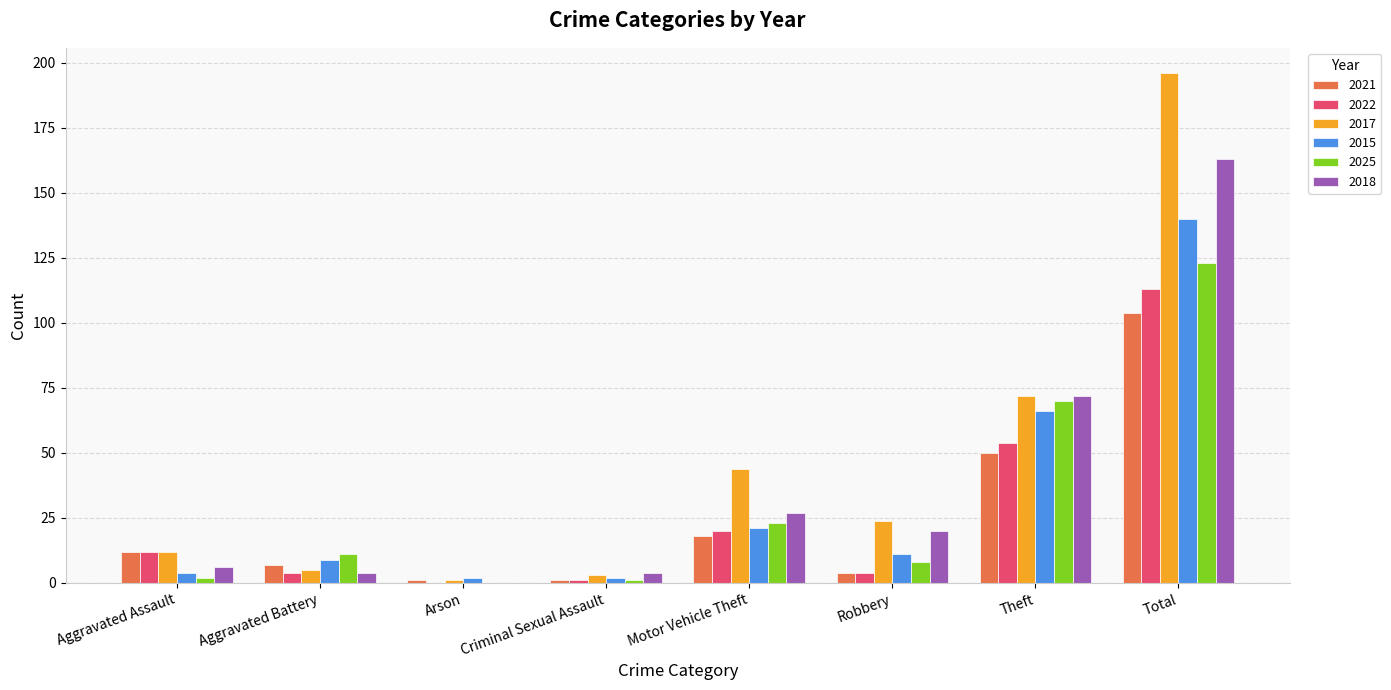

Reading left to right, transcribe all the data shown in this chart.

2021: 12	7	1	1	18	4	50	104
2022: 12	4	0	1	20	4	54	113
2017: 12	5	1	3	44	24	72	196
2015: 4	9	2	2	21	11	66	140
2025: 2	11	0	1	23	8	70	123
2018: 6	4	0	4	27	20	72	163